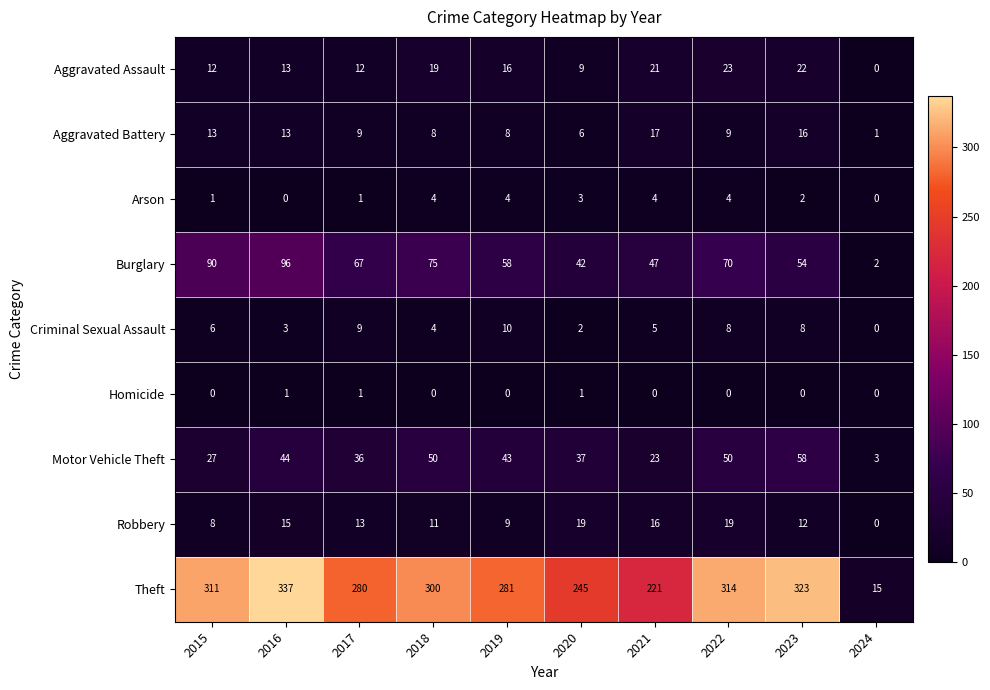

Which series has the largest range (max minus min)?

Theft